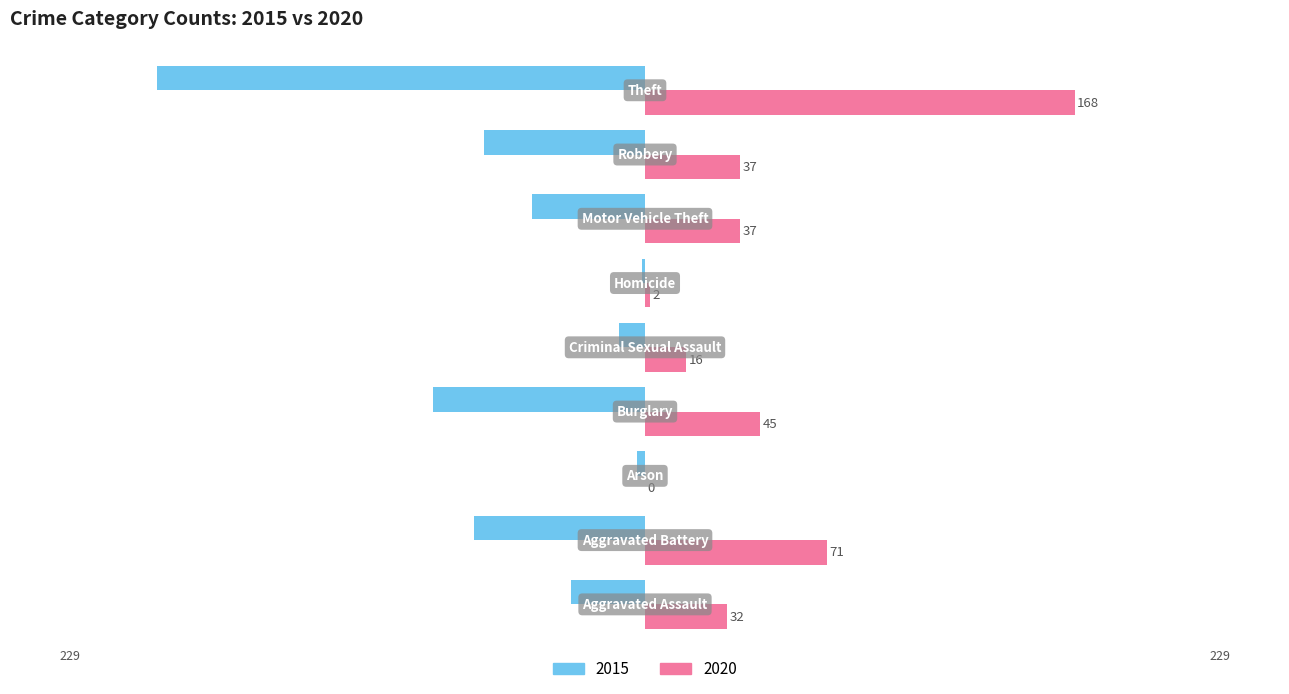

At which label does 2020 reach its peak?

Theft